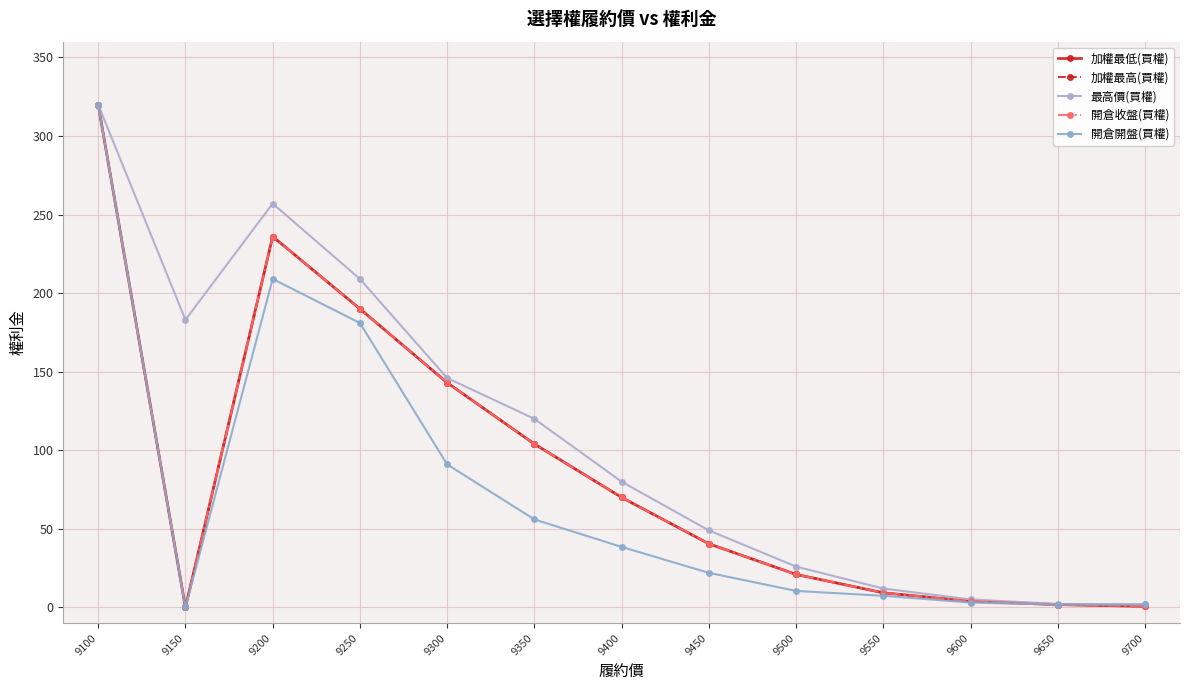

Is it true that 開倉收盤(買權) equals 173.3 at 9100?

False